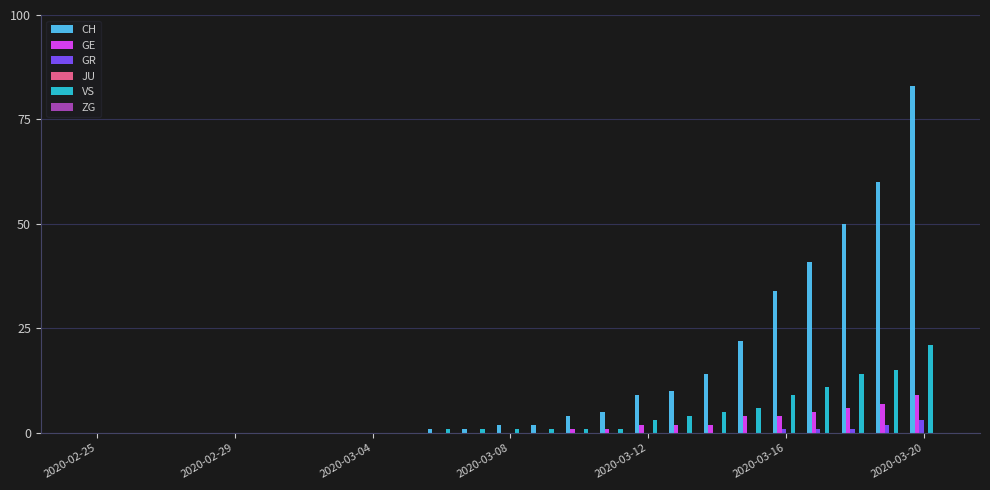

Which series has the largest range (max minus min)?

CH